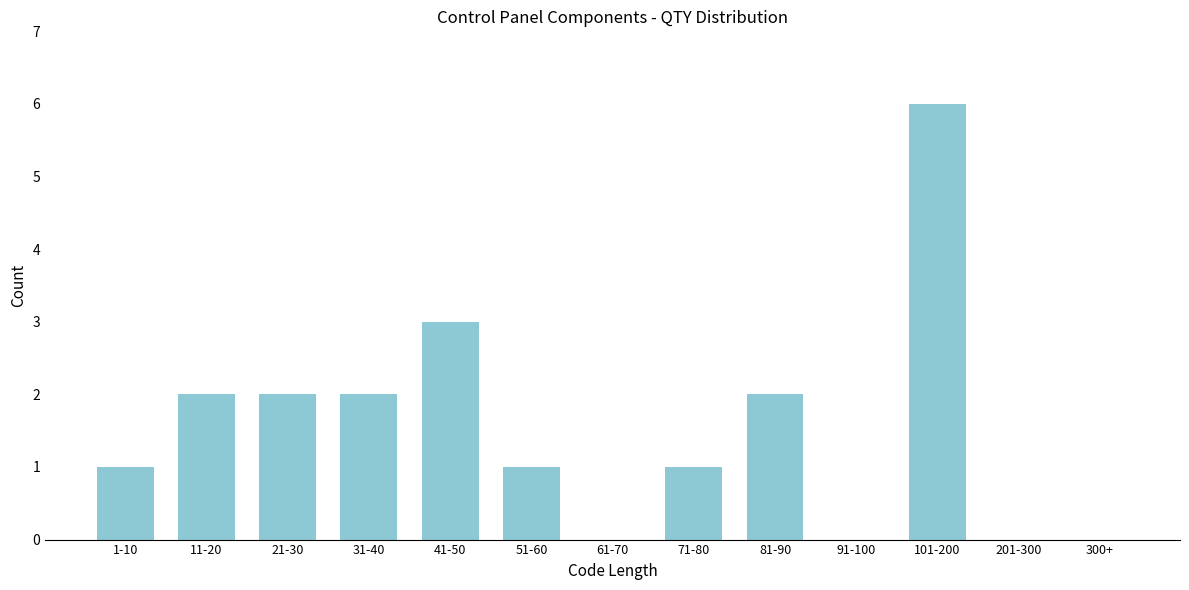

Reading left to right, list all the values displayed in this chart.

1-10=1	11-20=2	21-30=2	31-40=2	41-50=3	51-60=1	61-70=0	71-80=1	81-90=2	91-100=0	101-200=6	201-300=0	300+=0